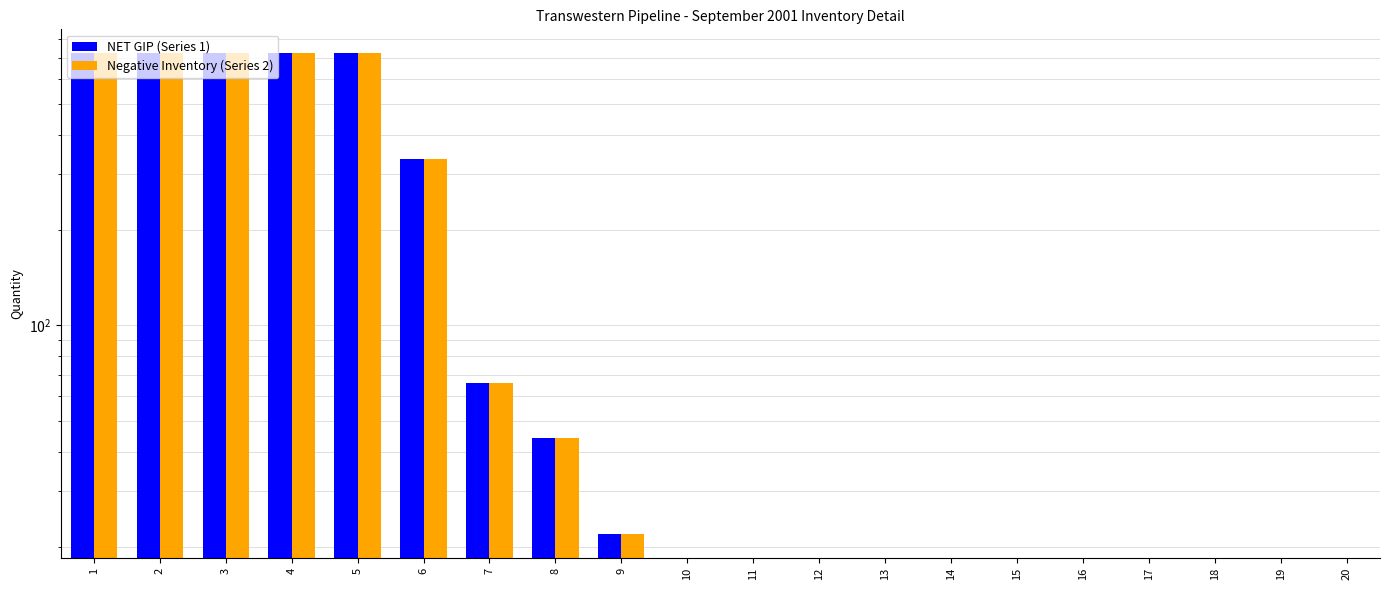

What is the smallest value displayed?

22.0